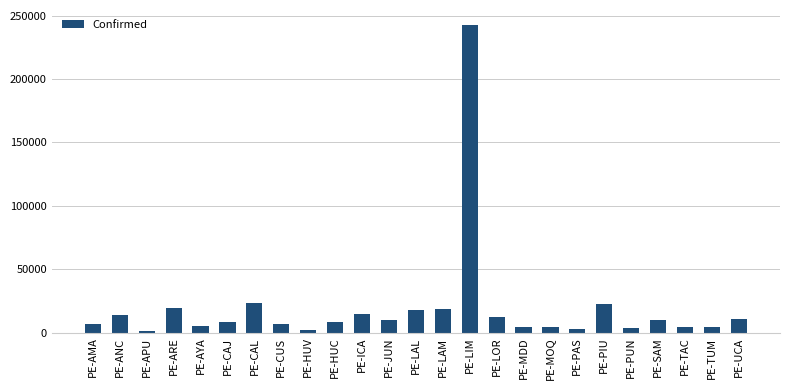

What is the difference between the values at PE-LOR and PE-AYA?

7484